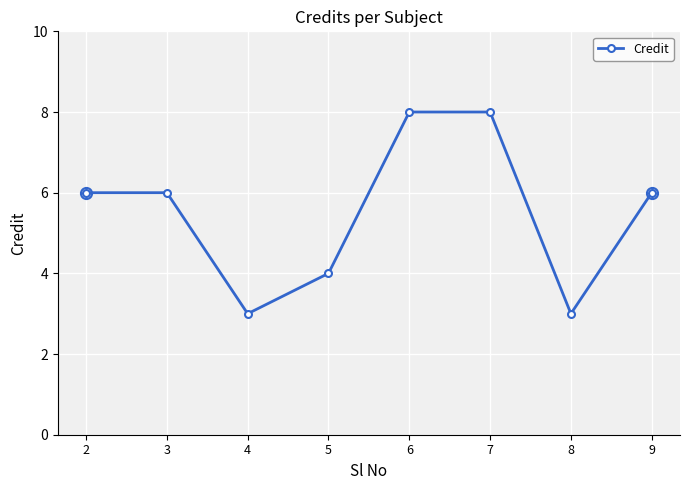

How many distinct data groups are displayed?

1